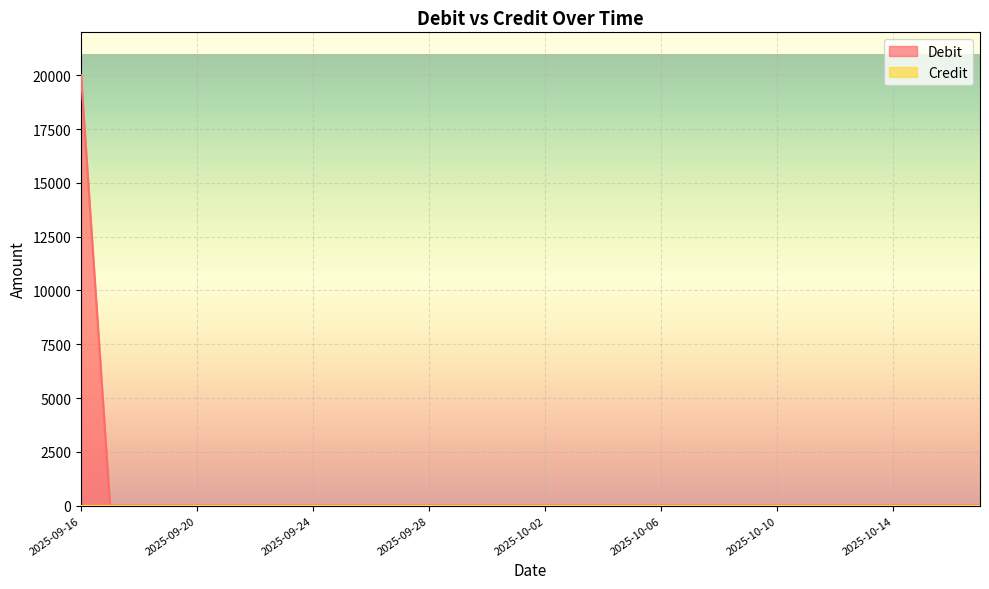

At which label is the value closest to 10000?

2025-09-16